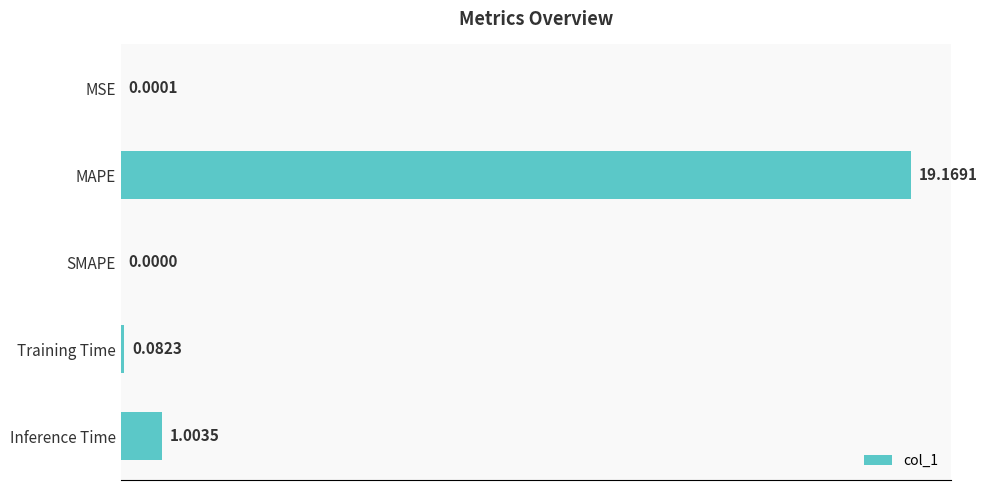

What is the greatest value displayed?

19.2